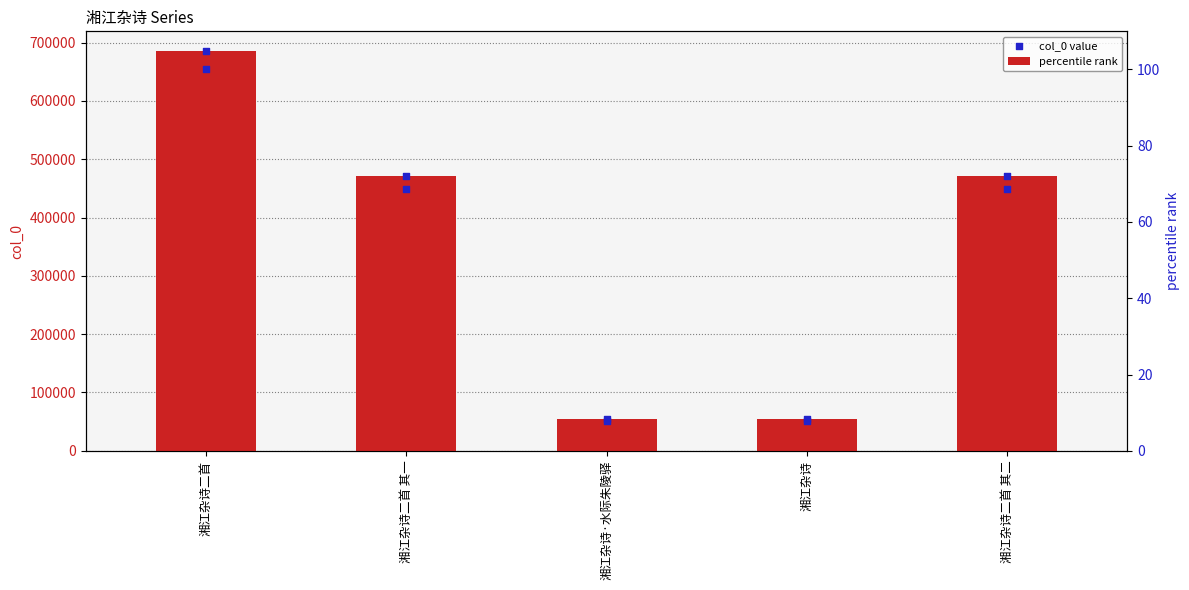

At how many categories does at least one series exceed 484583?

1